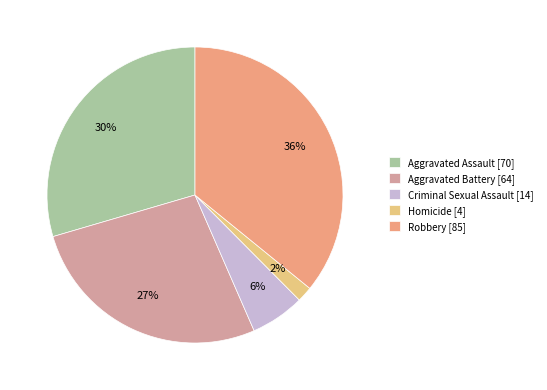

Between Robbery and Criminal Sexual Assault, which is larger?

Robbery